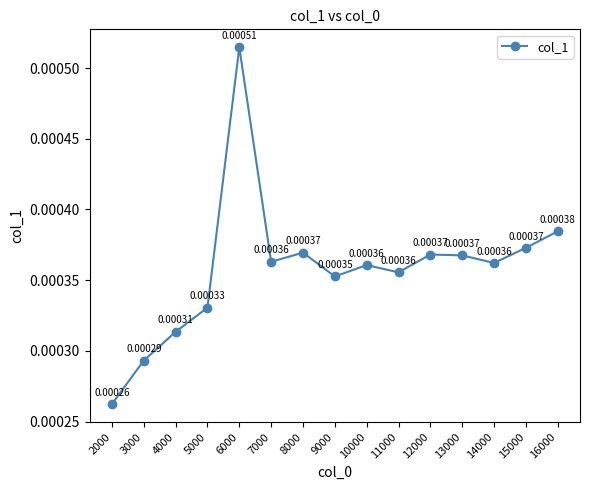

At which category does the data reach its first local valley?

7000